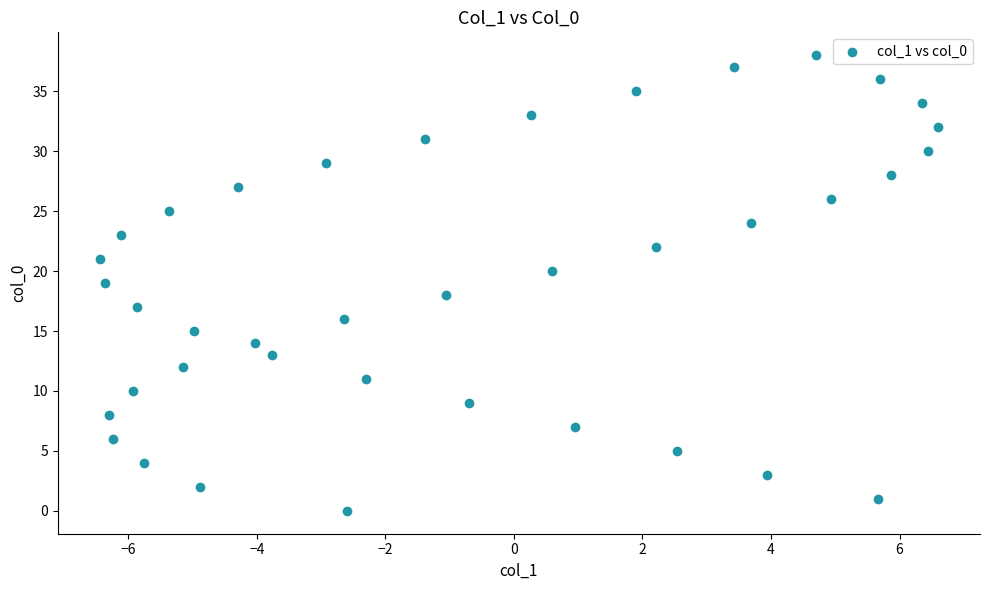

What is the range of Y values (max minus min)?

38